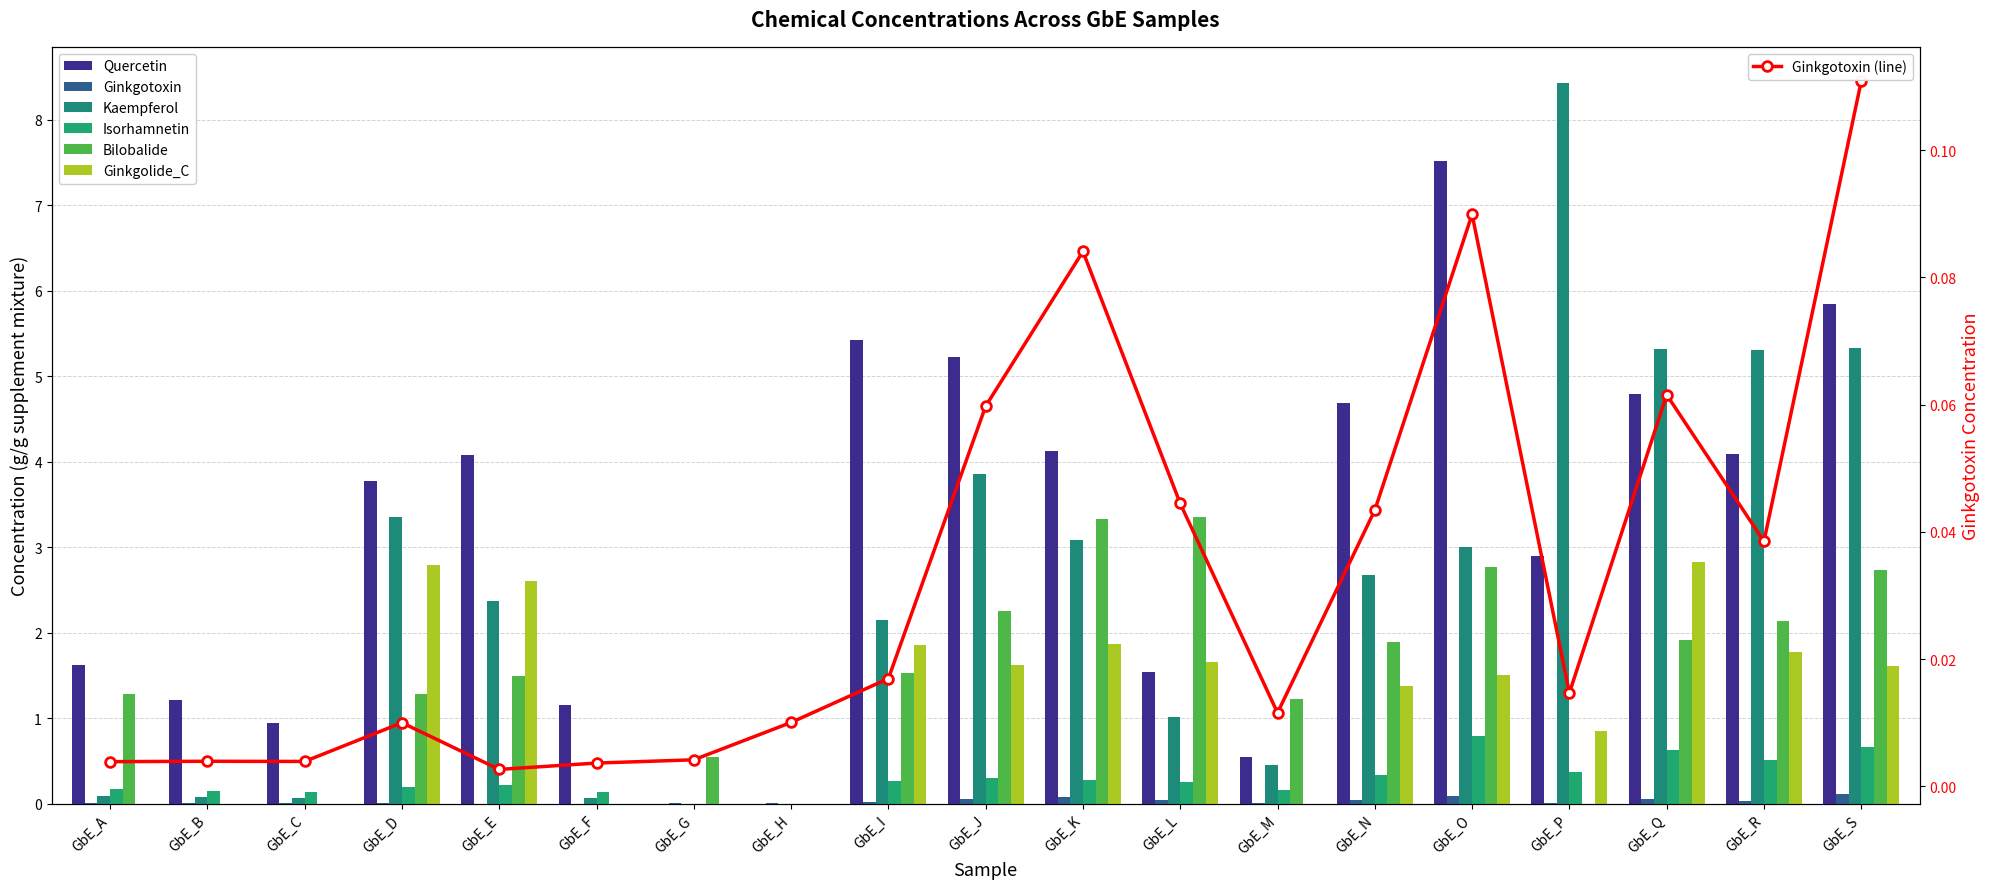

How many bars are there in total?

114